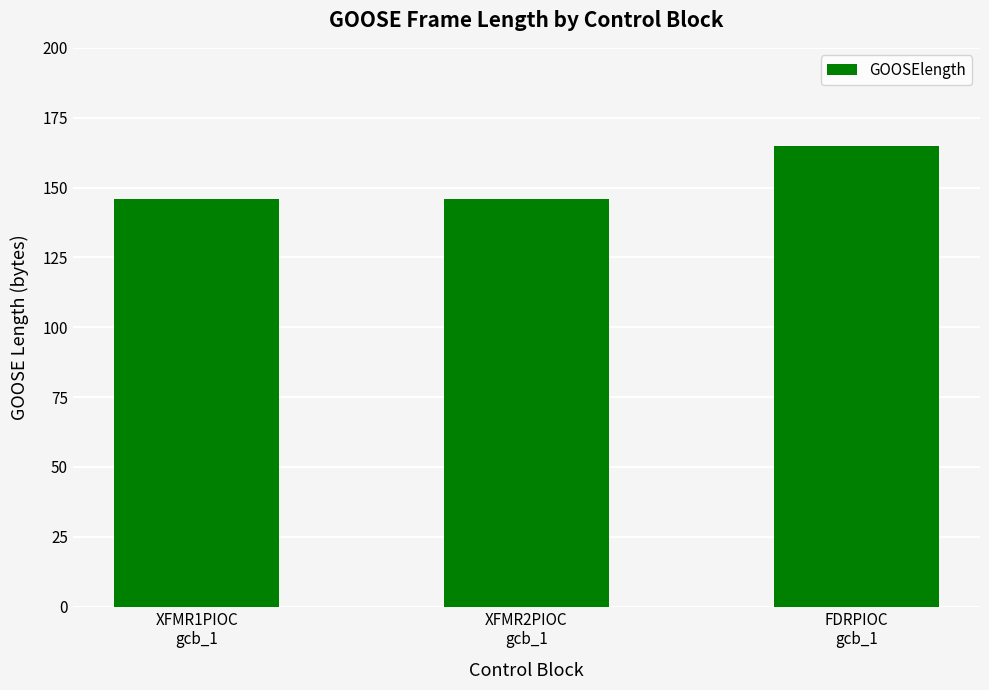

Are the bars grouped side by side (vs. stacked)?

No